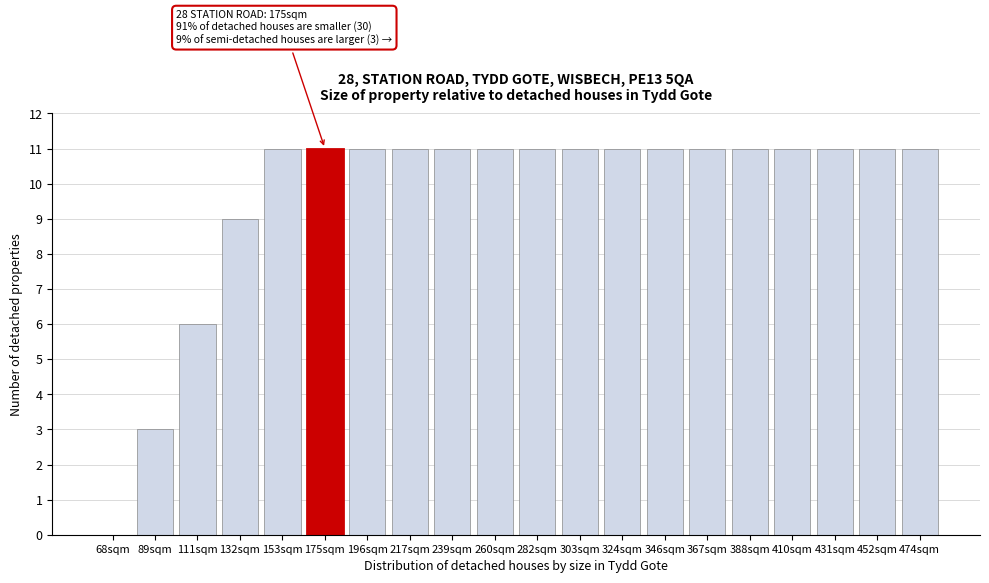

Reading left to right, list all the values displayed in this chart.

68sqm=0	89sqm=3	111sqm=6	132sqm=9	153sqm=11	175sqm=11	196sqm=11	217sqm=11	239sqm=11	260sqm=11	282sqm=11	303sqm=11	324sqm=11	346sqm=11	367sqm=11	388sqm=11	410sqm=11	431sqm=11	452sqm=11	474sqm=11